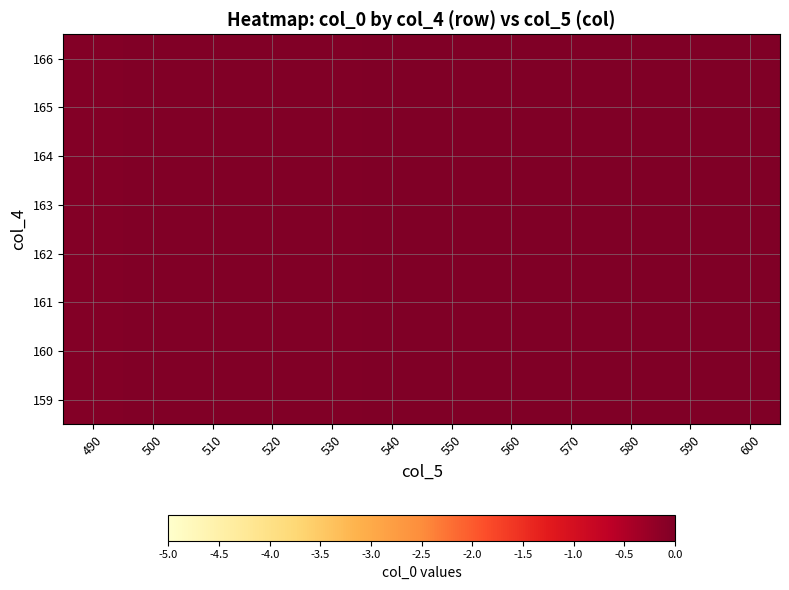

Which label corresponds to the largest value in the chart?

600